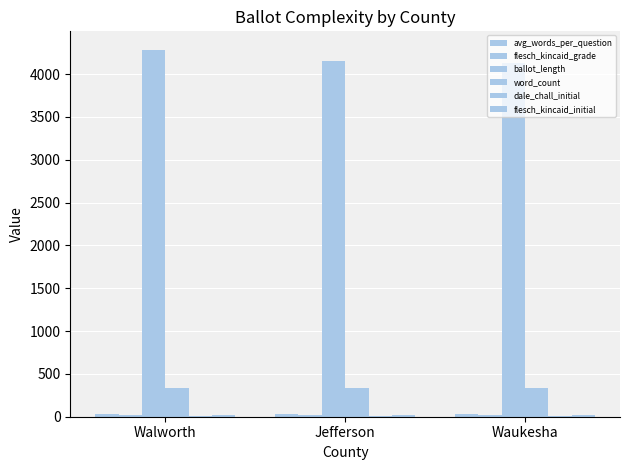

True or false: flesch_kincaid_grade has a value of 10.2 at Jefferson.

False